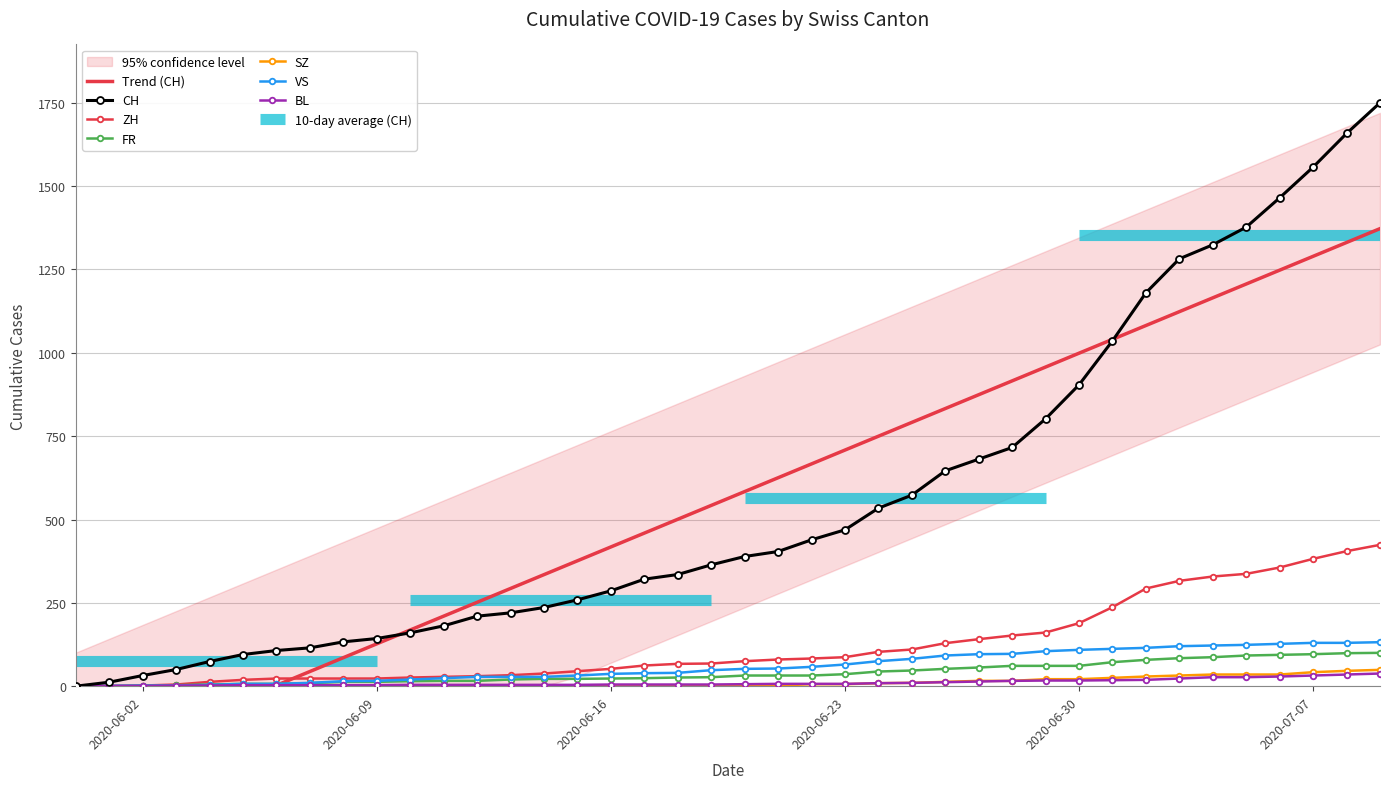

What is the difference between the maximum and minimum values in the FR series?

100